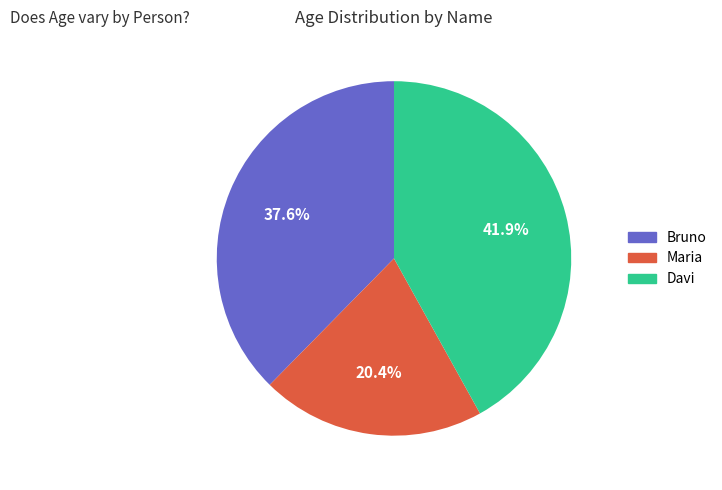

Combined, what portion of the pie is Bruno and Davi?

79.6%